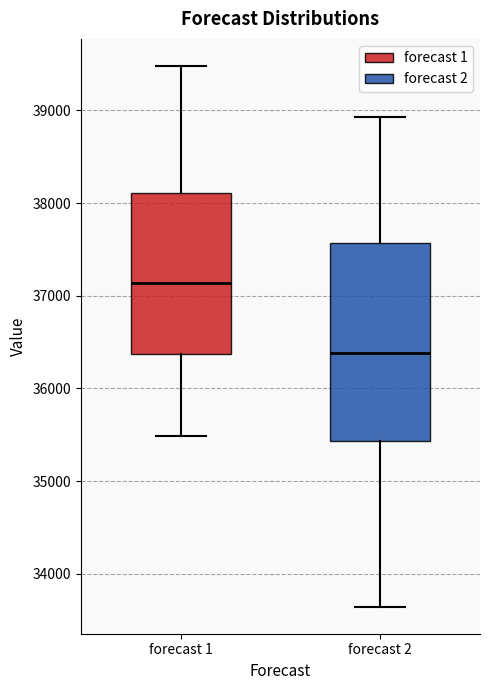

Reading left to right, transcribe this box plot: for each box, give where its median line is, the range the box spans, and where its two whiskers end, as read against the y-axis. The values are not printed on the chart, so give them approximately, as read against the axis.

forecast 1: median 37100, box 36400 to 38100, whiskers 35500 to 39500
forecast 2: median 36400, box 35400 to 37600, whiskers 33600 to 38900